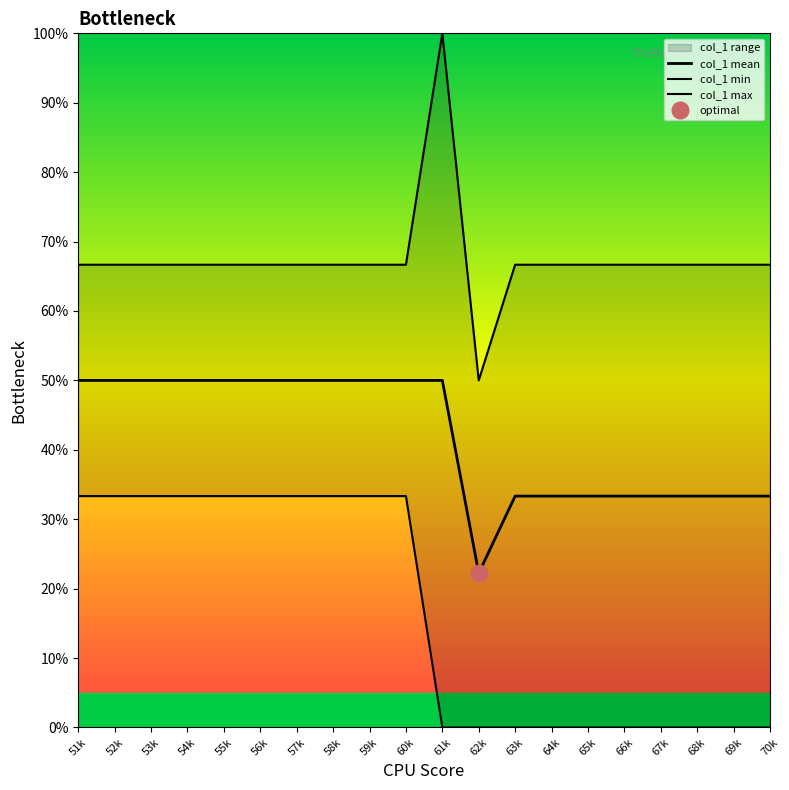

Count the number of data series in this chart.

3